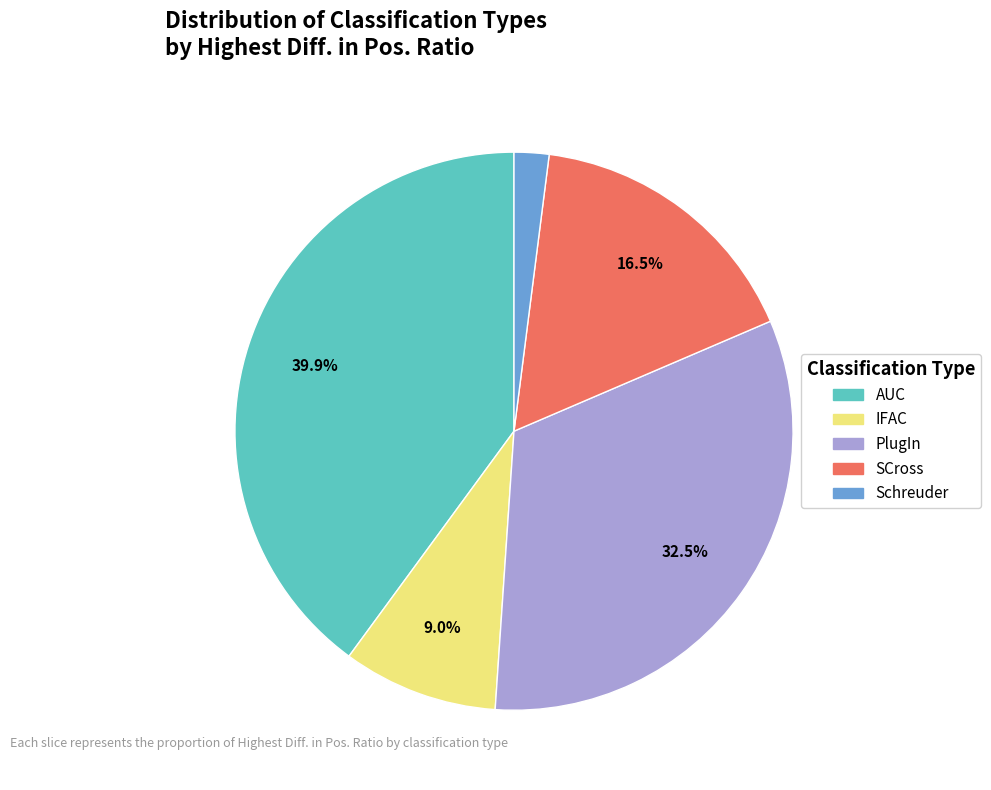

How many segments does this pie chart have?

5